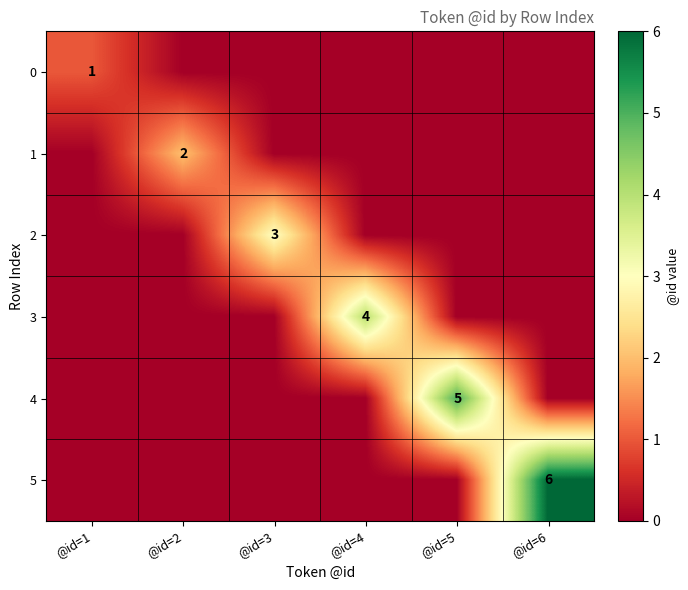

Is it true that 4 equals 2 at @id=5?

False